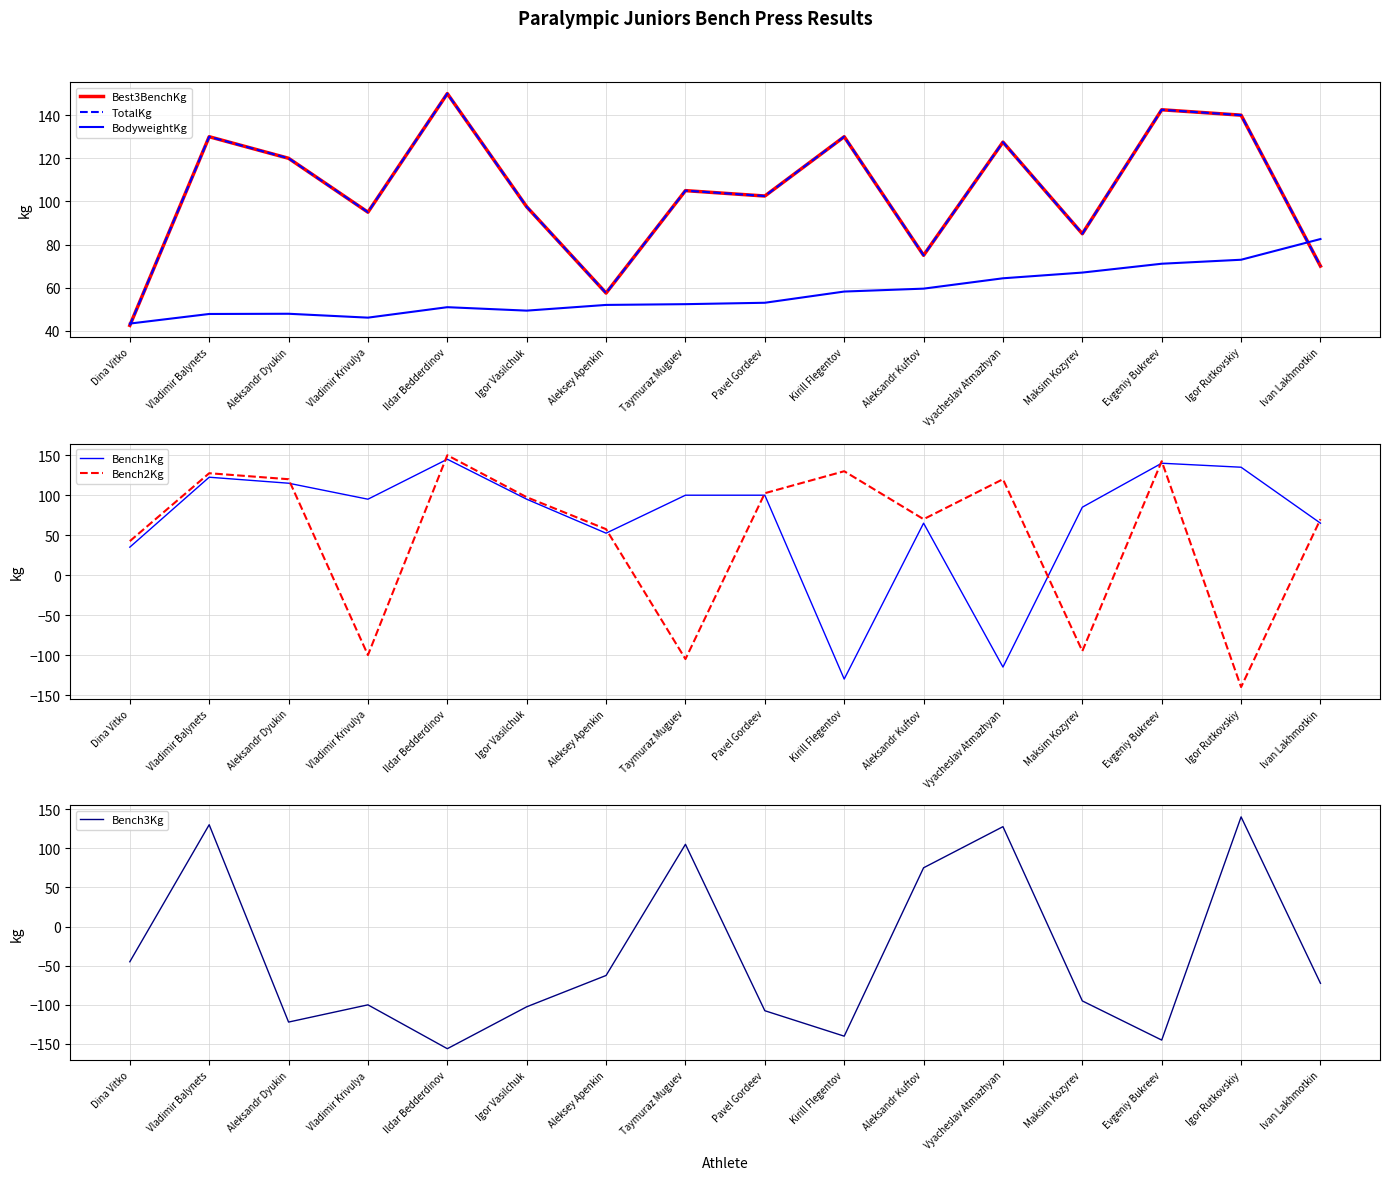

Does the chart display data point markers on the line(s)?

No